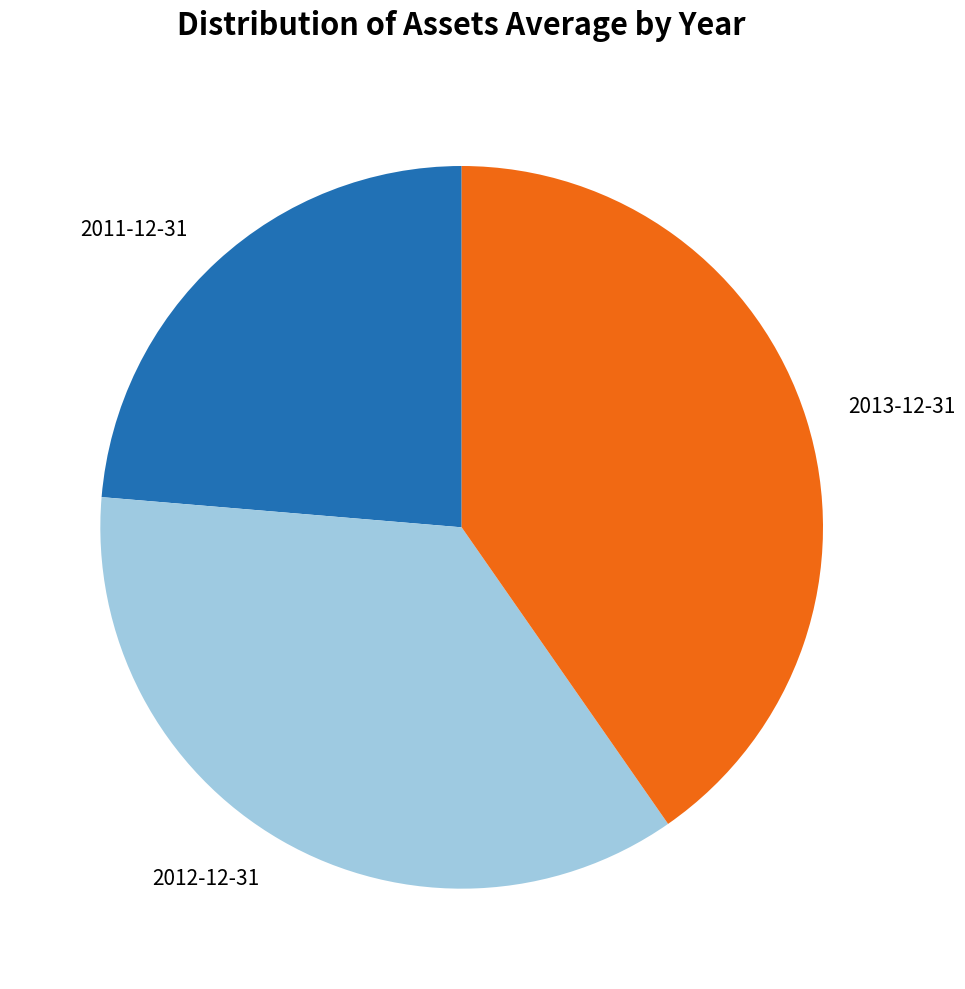

Which category has the biggest portion of the pie?

2013-12-31